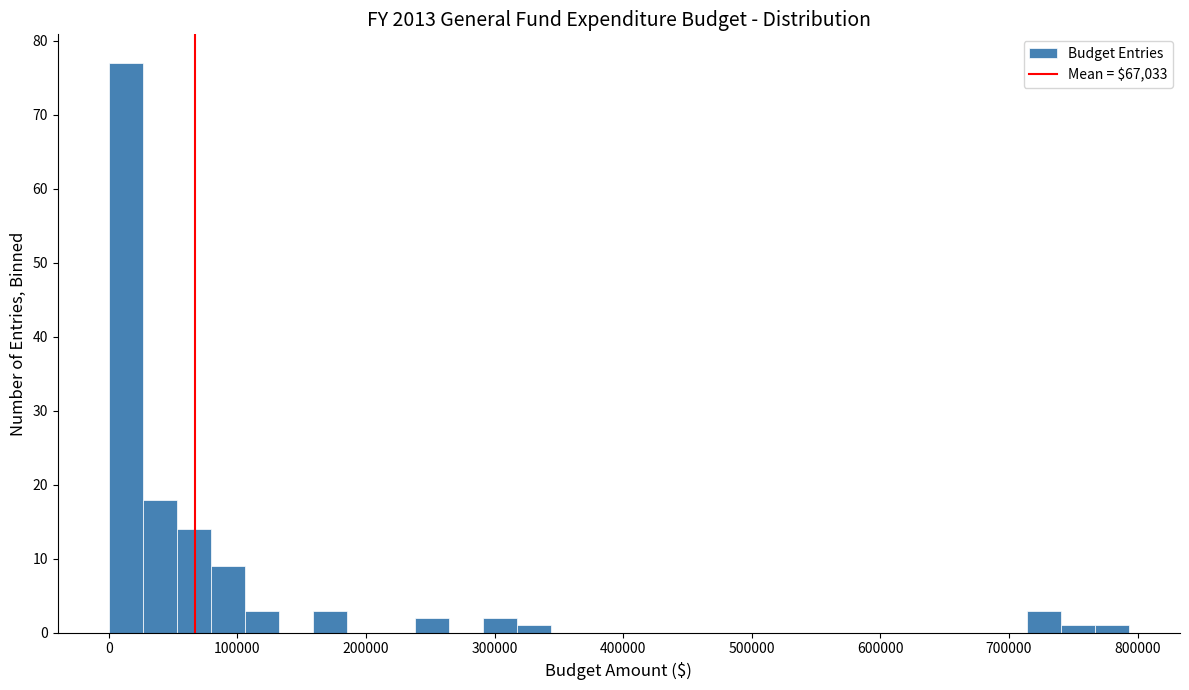

Read against the x-axis, roughly where is the centre of the tallest bar?

10000